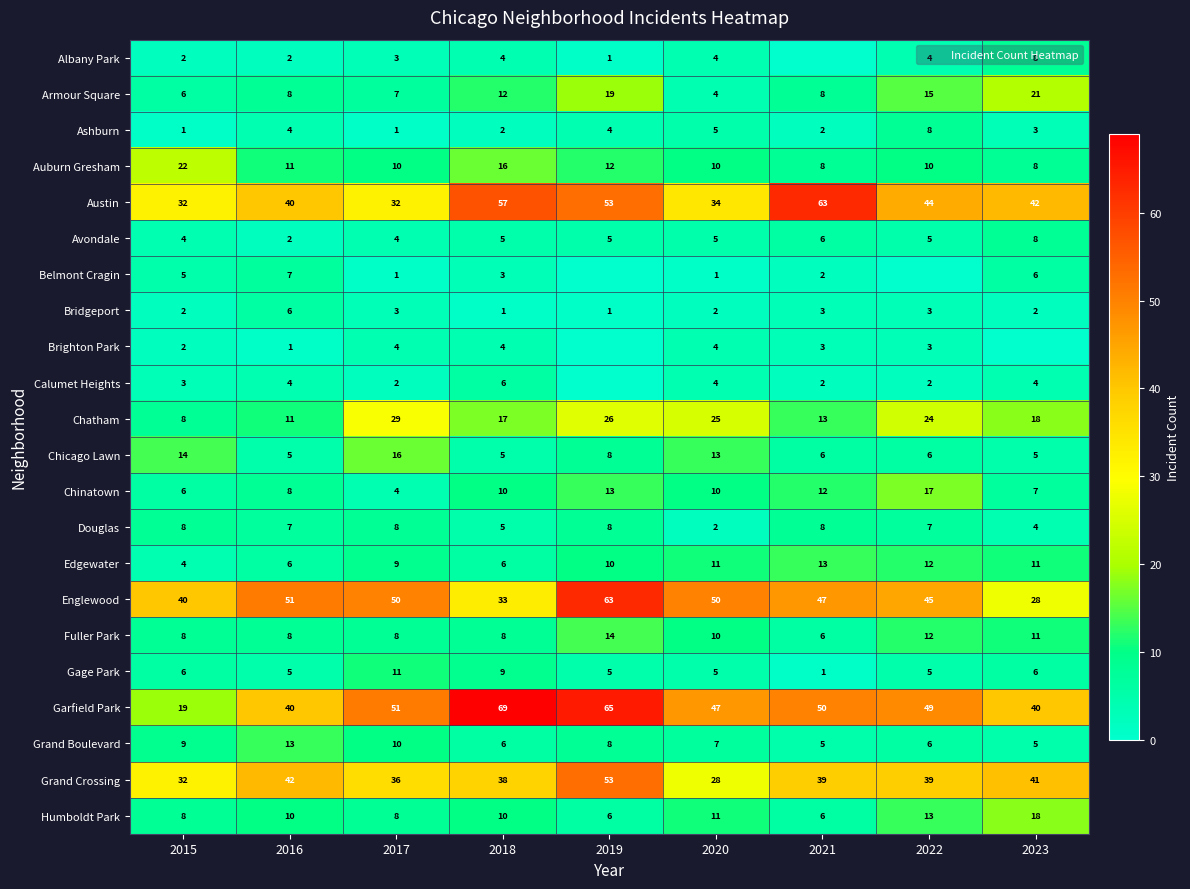

How many data points does each series have?

9